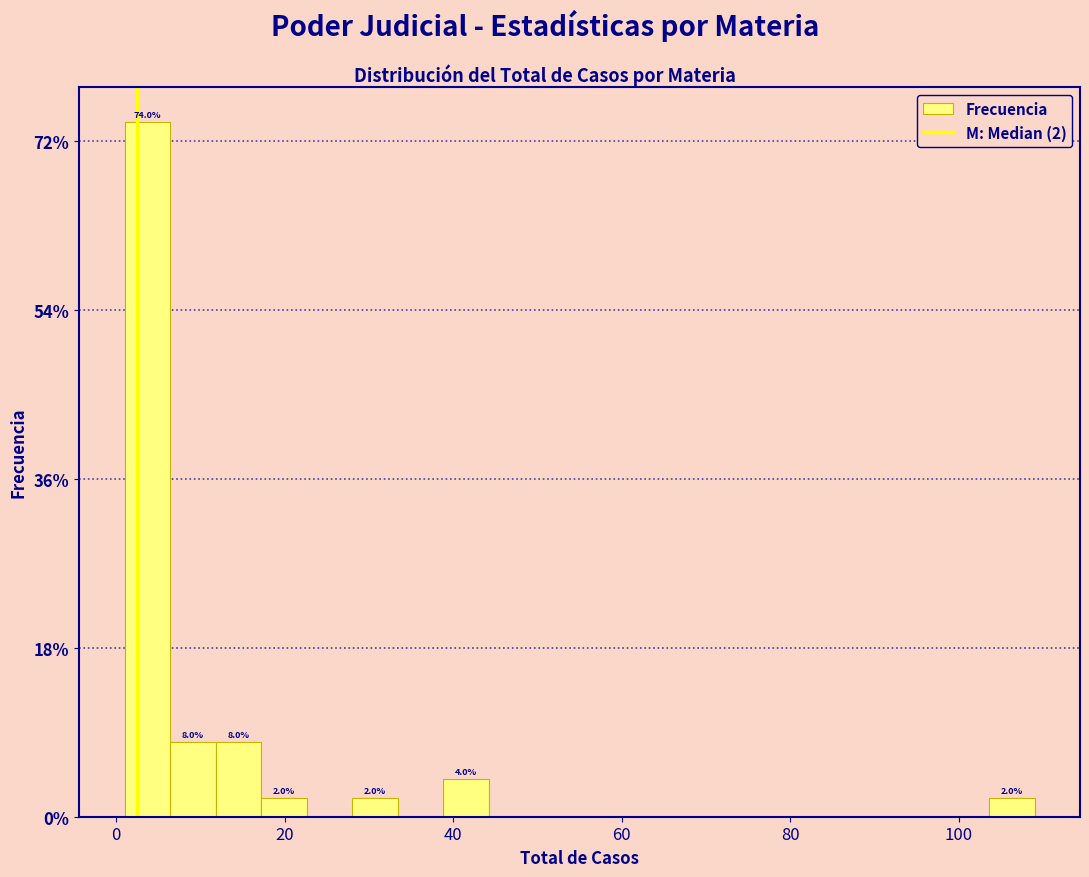

Read against the x-axis, roughly where is the centre of the tallest bar?

4